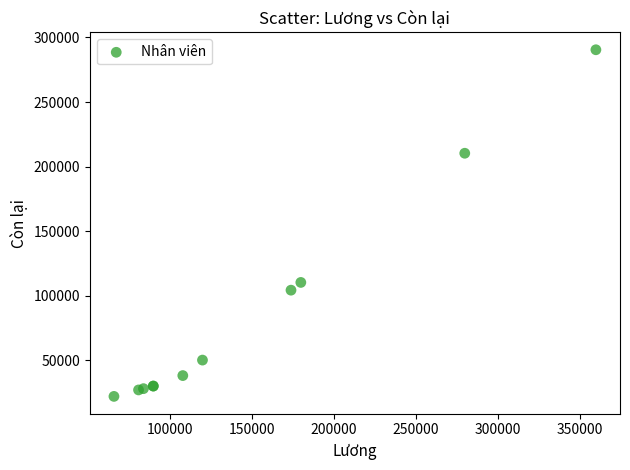

What Y value in the scatter plot is closest to 156266?

110300